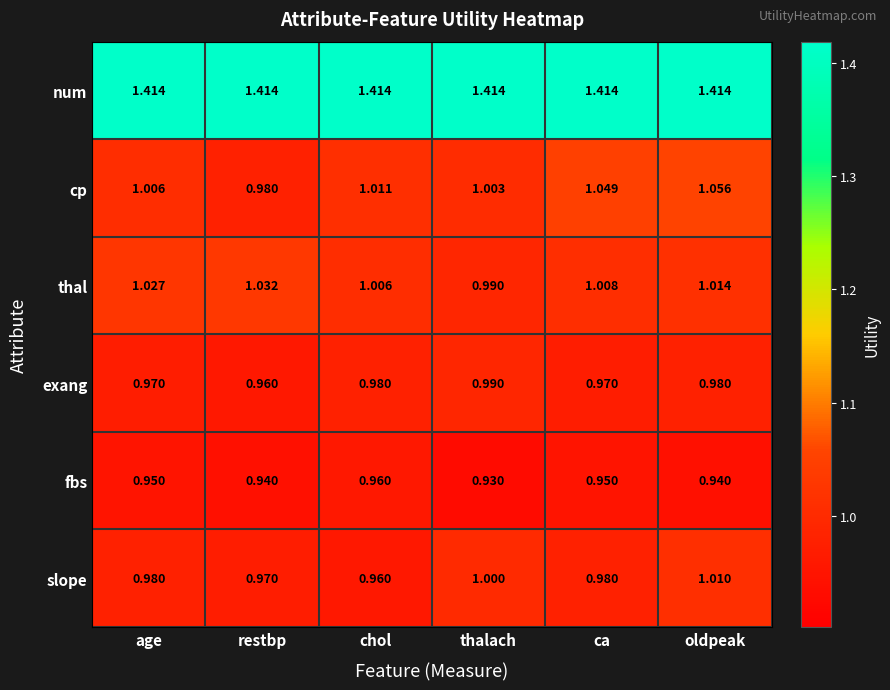

Is the value of slope at age greater than the value of fbs at restbp?

Yes